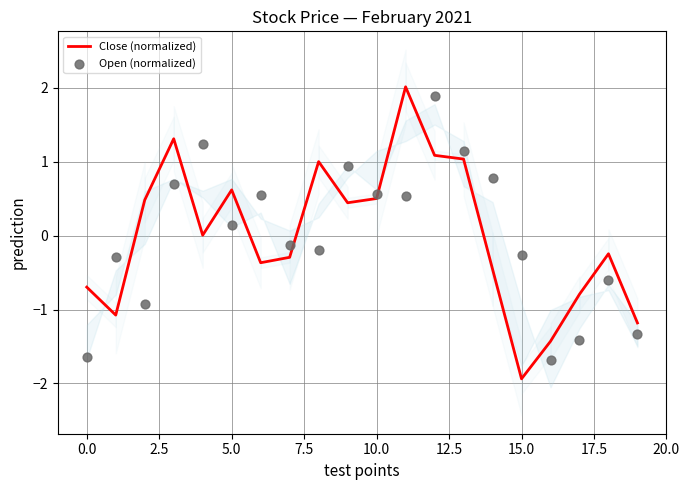

Which series reaches the minimum Y coordinate?

Close (normalized)